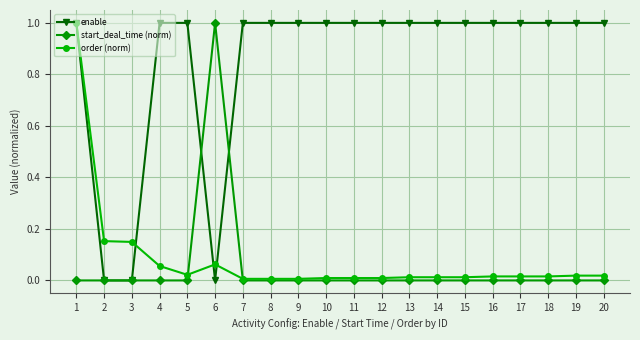

Which series has the largest total across all categories?

enable